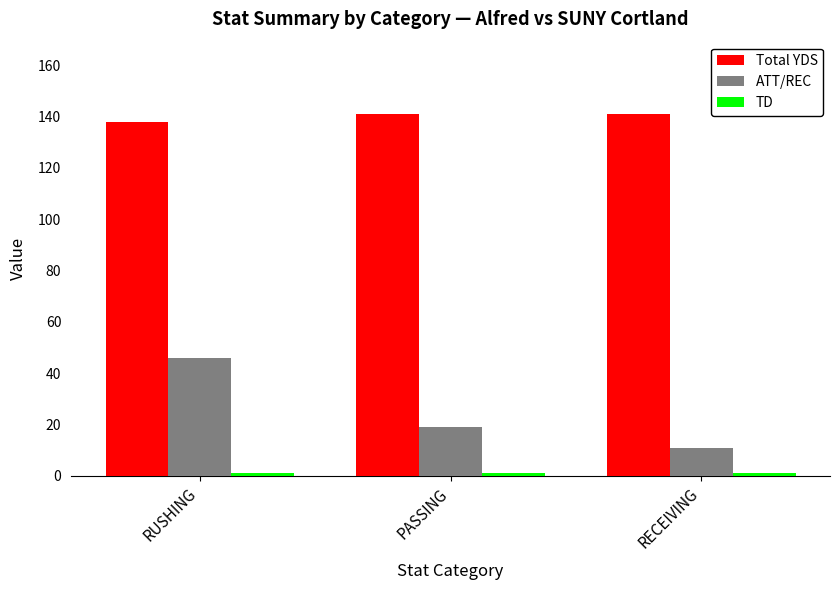

Which category has the lowest value in the ATT/REC series?

RECEIVING